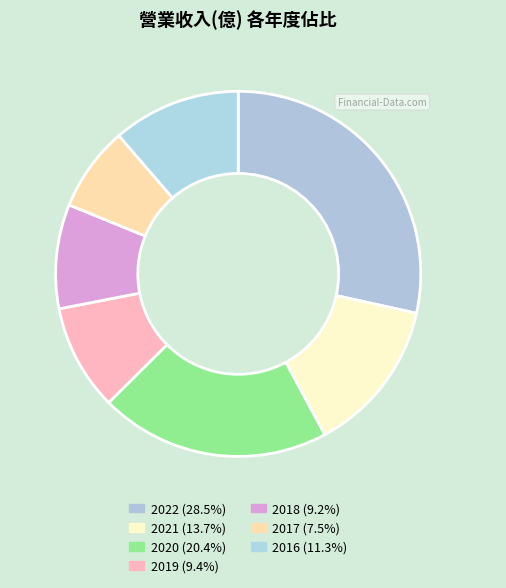

The 2018 slice represents 21% of the pie. True or false?

False